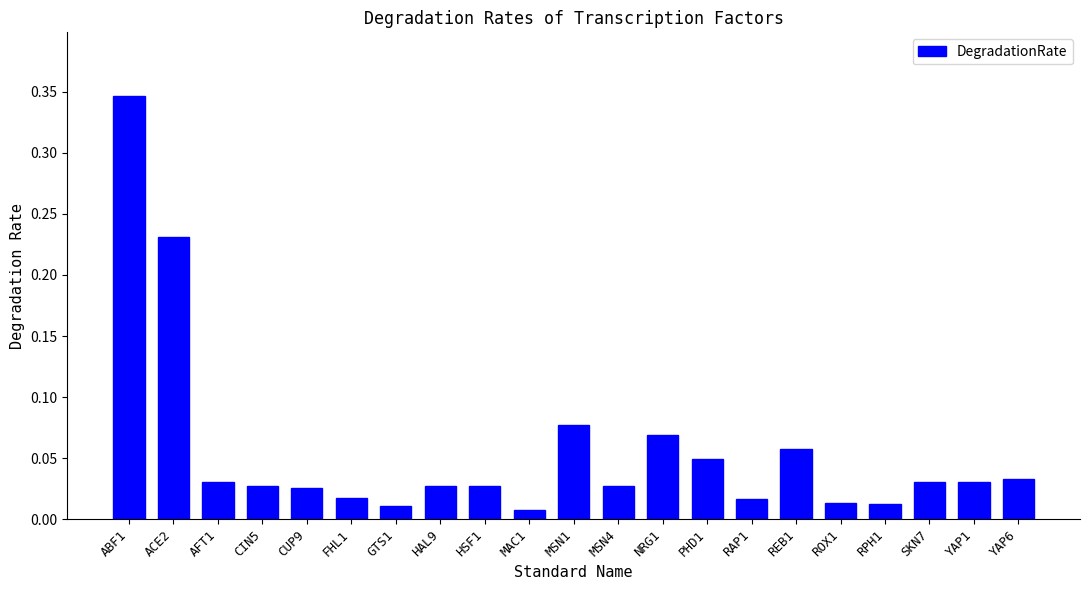

Which has a higher value, CIN5 or REB1?

REB1